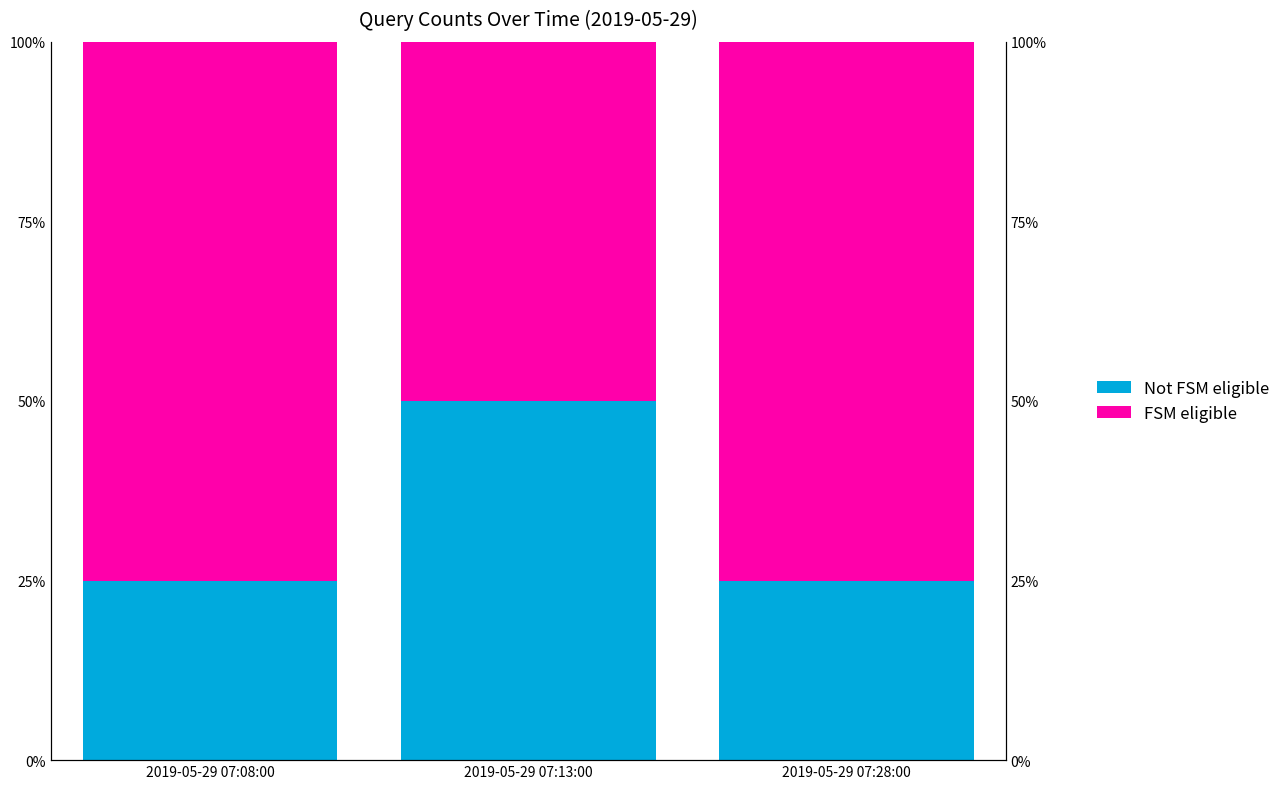

Which series has the largest total across all categories?

FSM eligible